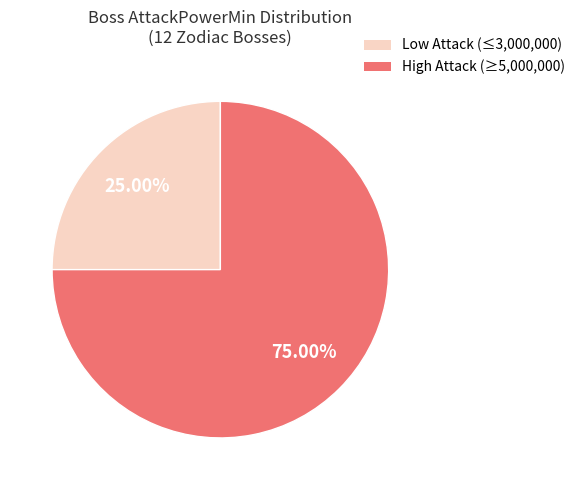

Does Low Attack (≤3,000,000) represent more than half of the total?

No